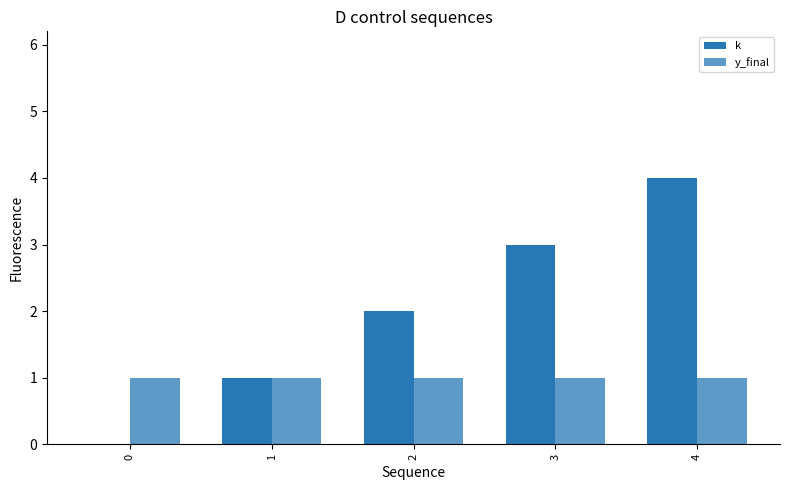

True or false: k has a value of 2 at 2.

True